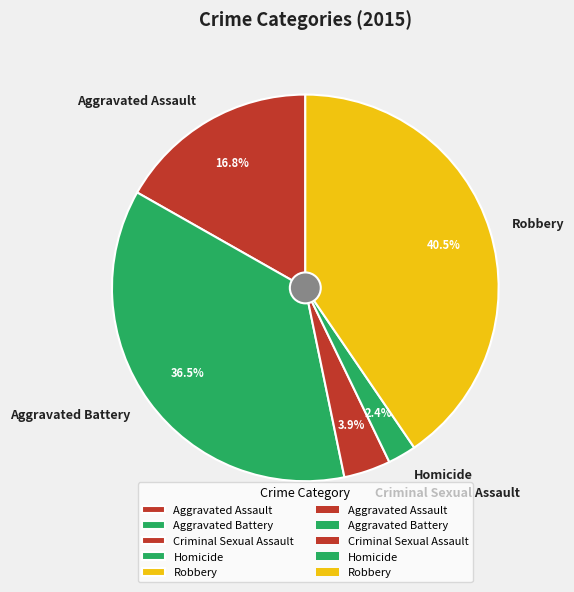

Does Criminal Sexual Assault account for over 50% of the chart?

No